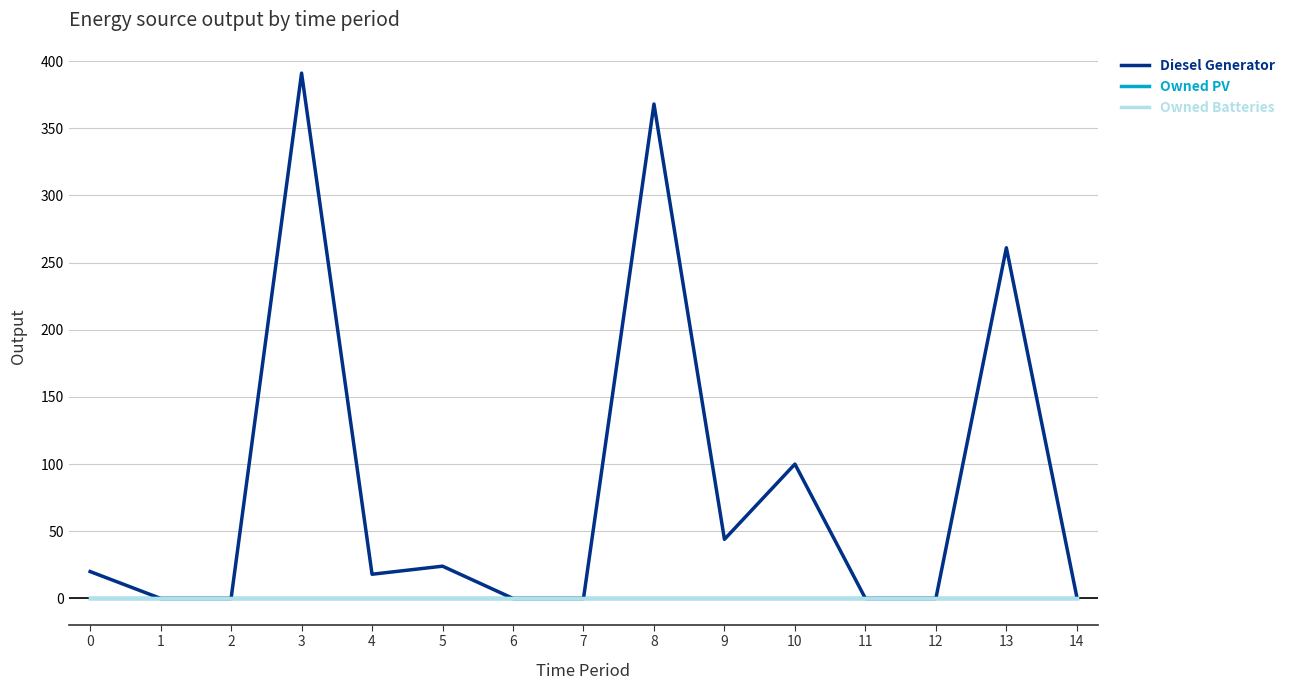

Which series has the widest spread of values?

Diesel Generator